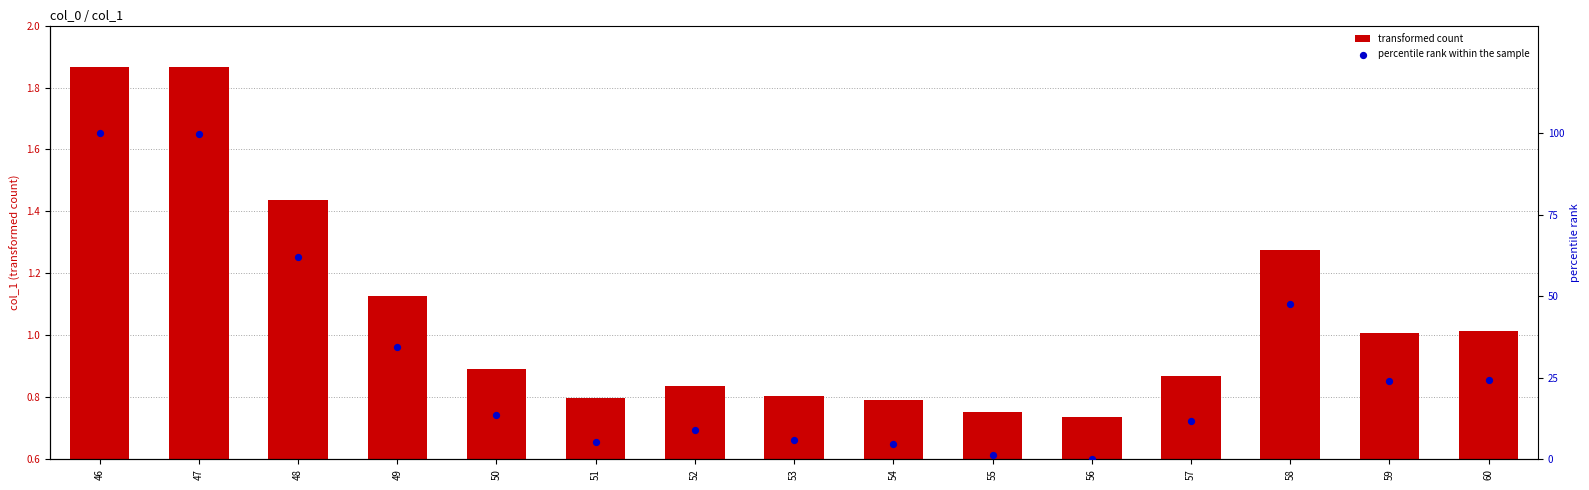

Which series has the largest Y range (max minus min)?

percentile rank within the sample